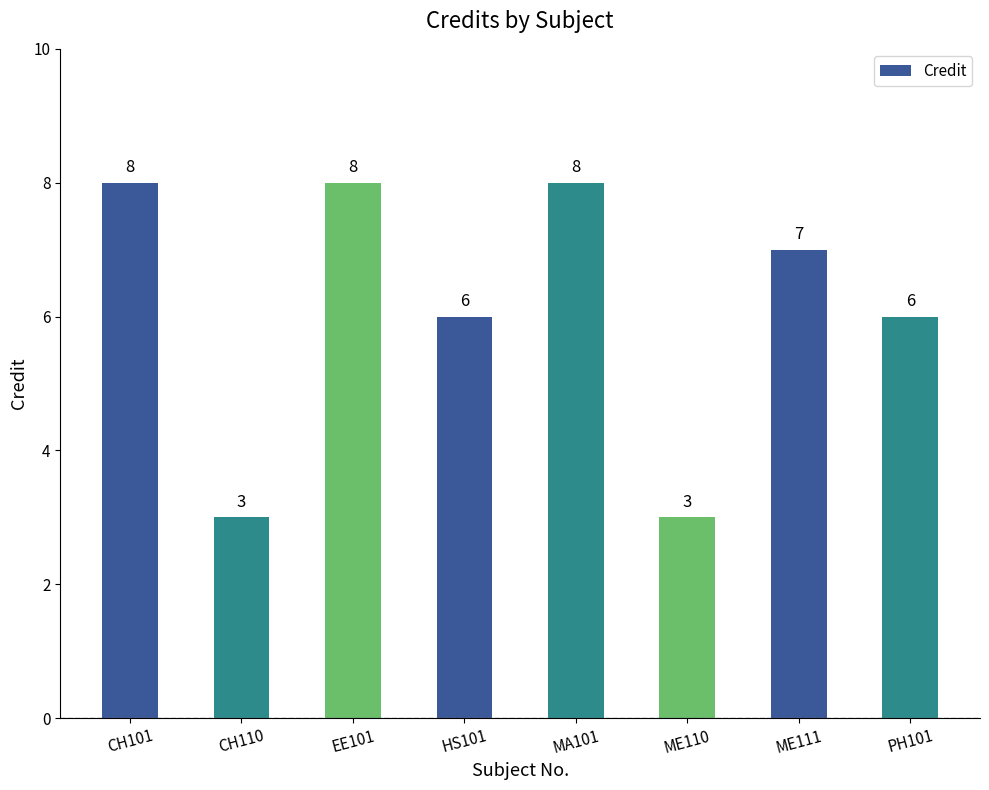

Is it true that the value at ME110 is 1?

False